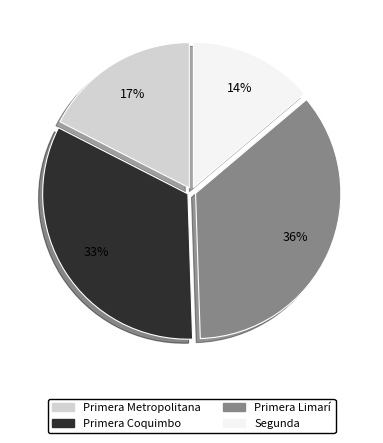

To the nearest percent, what is the average slice percentage?

25%